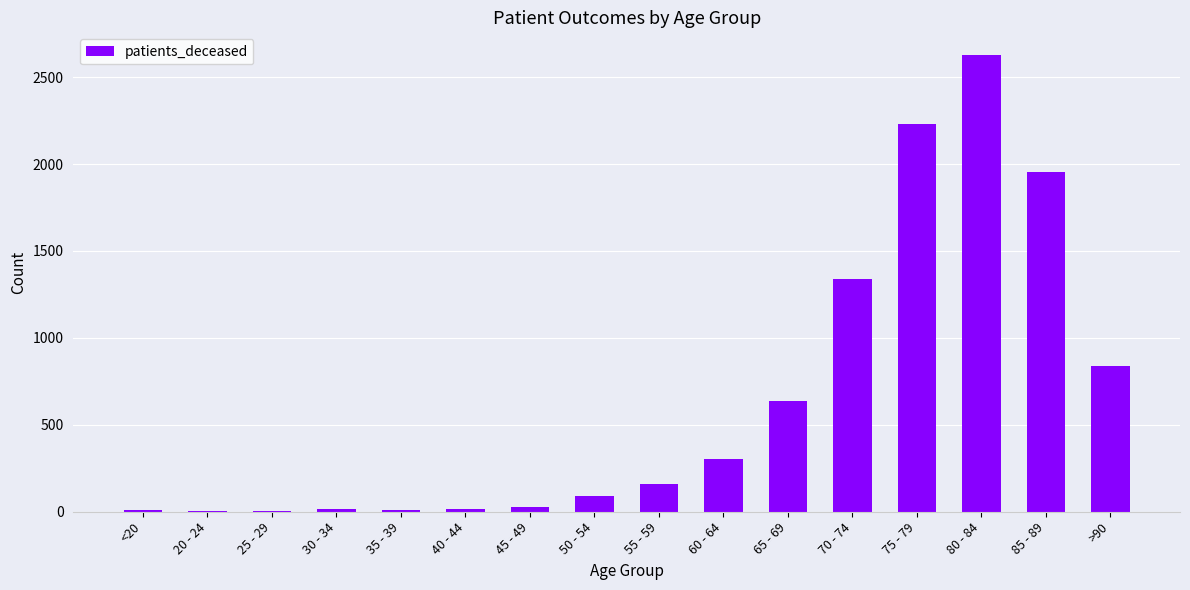

Which category has the highest value across all series?

80 - 84